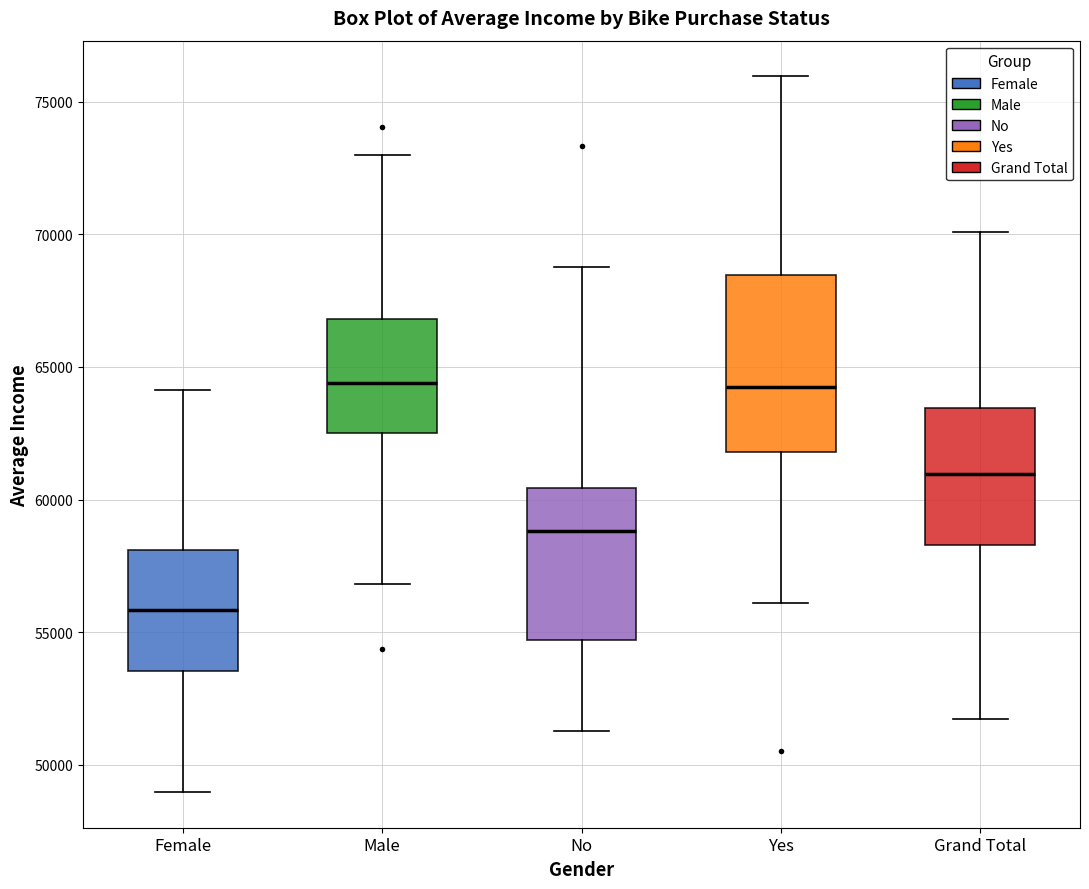

Reading left to right, read every box against the y-axis: the position of its median line, the range the box covers, and the ends of its whiskers. The values are not printed on the chart, so give them approximately, as read against the axis.

Female: median 56000, box 53500 to 58000, whiskers 49000 to 64000
Male: median 64500, box 62500 to 67000, whiskers 57000 to 73000
No: median 59000, box 54500 to 60500, whiskers 51500 to 69000
Yes: median 64000, box 62000 to 68500, whiskers 56000 to 76000
Grand Total: median 61000, box 58500 to 63500, whiskers 51500 to 70000